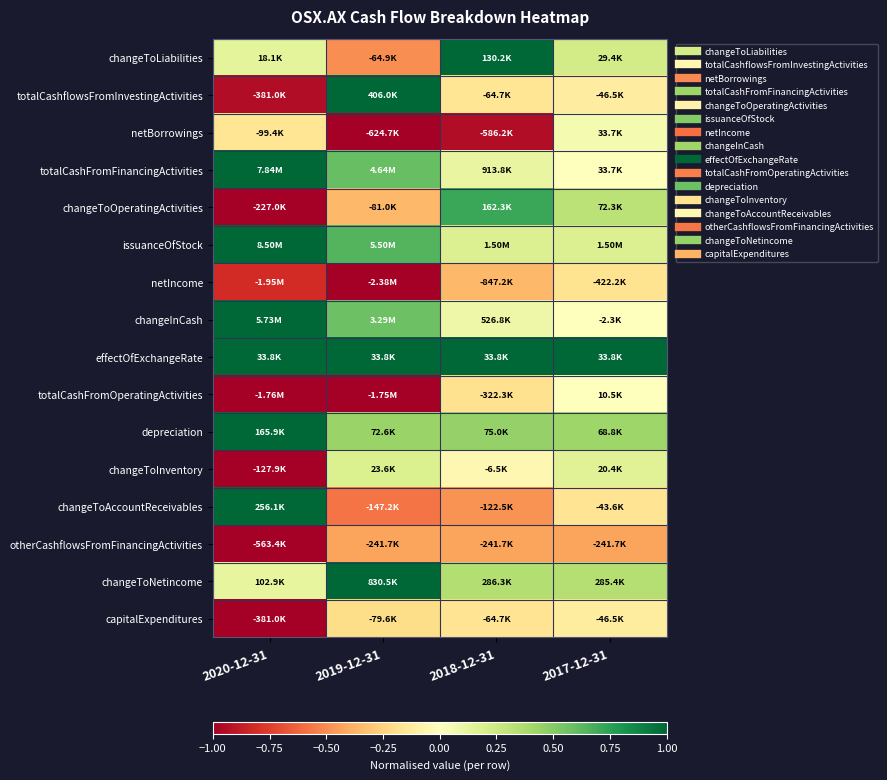

What is the maximum value shown in the chart?

1.0